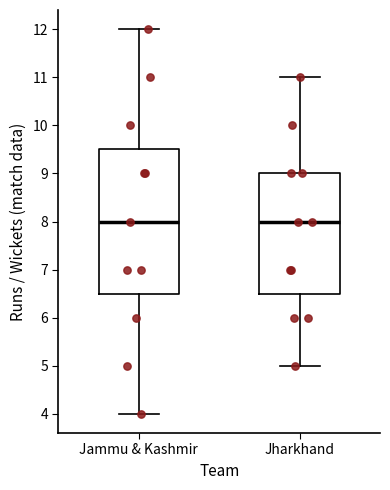

Reading left to right, read every box against the y-axis: the position of its median line, the range the box covers, and the ends of its whiskers. The values are not printed on the chart, so give them approximately, as read against the axis.

Jammu & Kashmir: median 8.0, box 6.5 to 9.5, whiskers 4.0 to 12.0
Jharkhand: median 8.0, box 6.5 to 9.0, whiskers 5.0 to 11.0